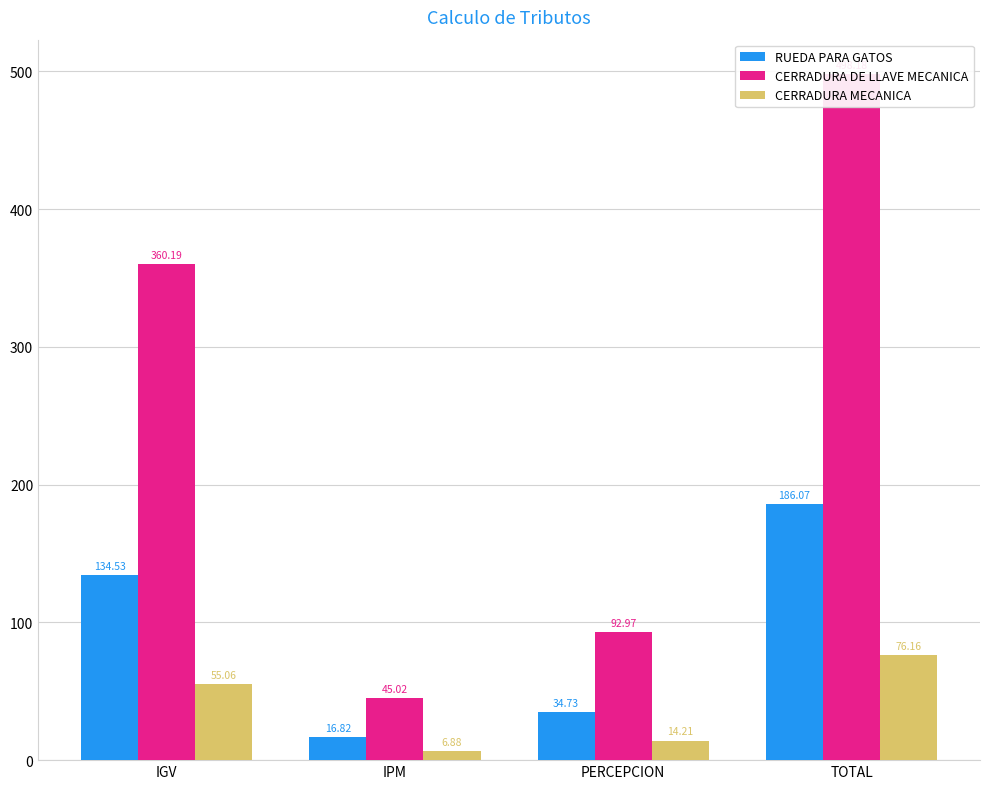

How many bars are there in total?

12